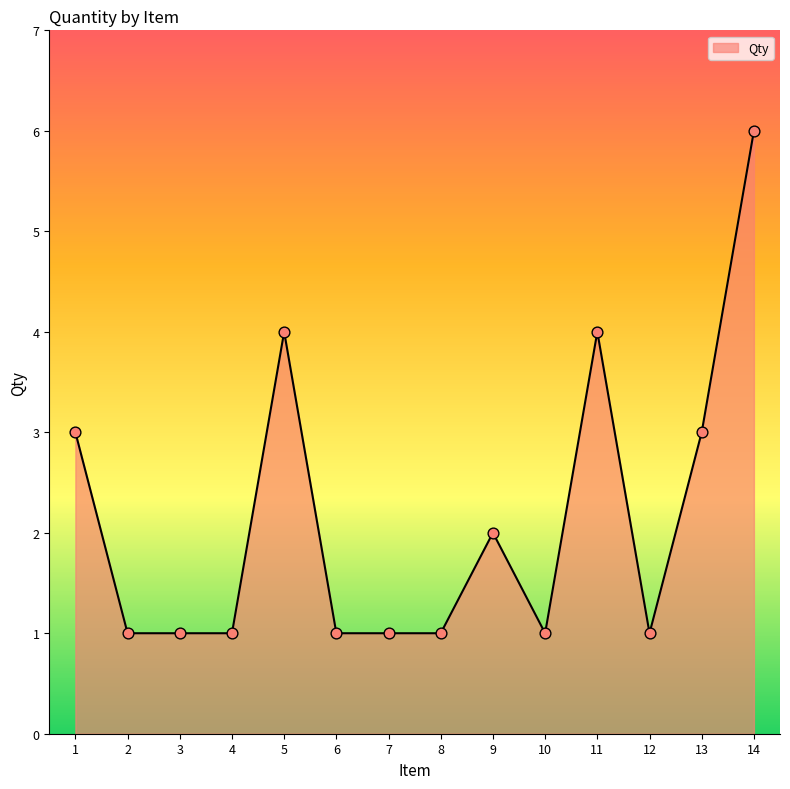

What is the ratio of the value at 2 to the value at 1?

0.3